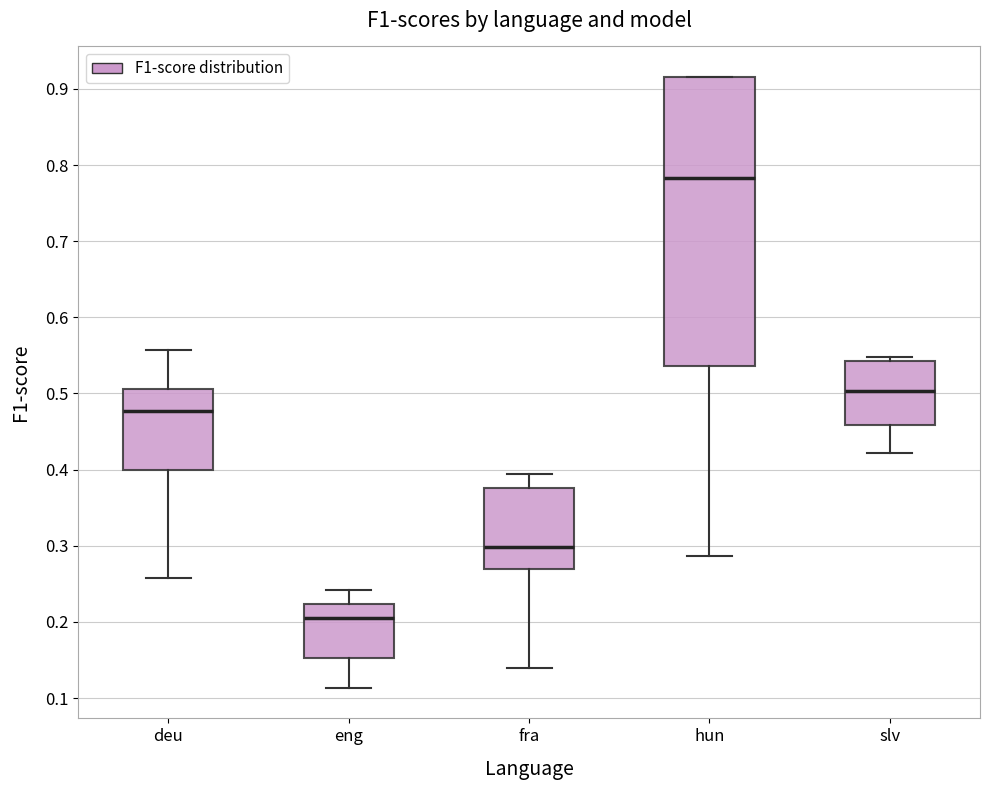

Which box is the tallest, from its lower edge to its upper edge?

hun